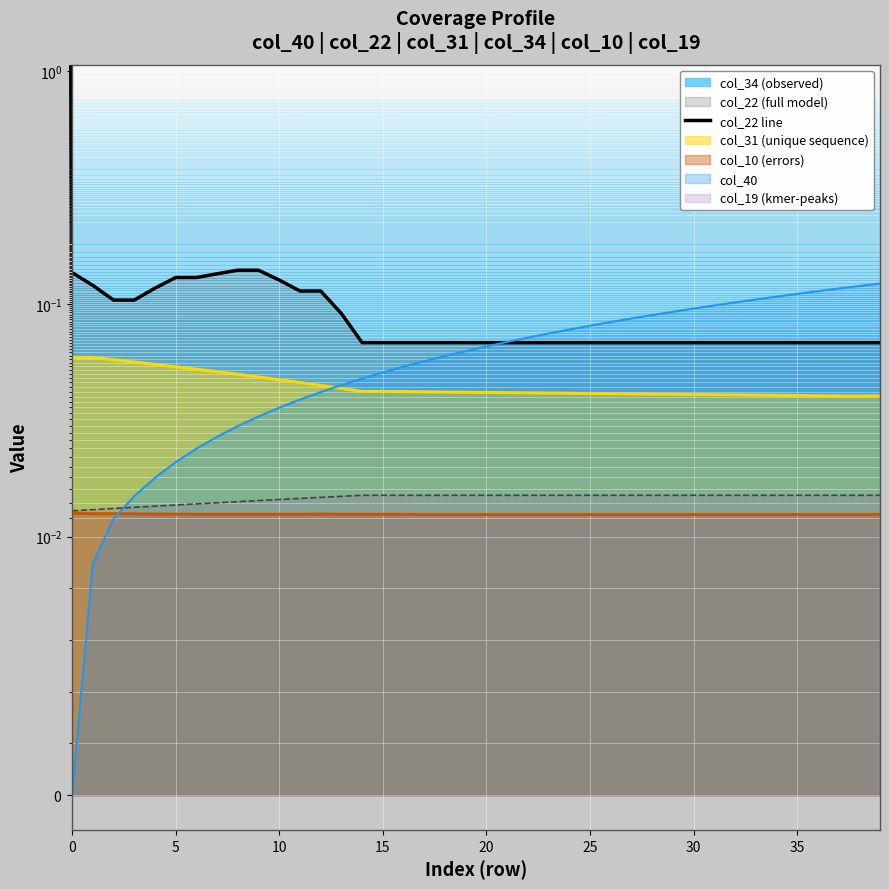

What is the difference between the maximum and minimum values?

0.1